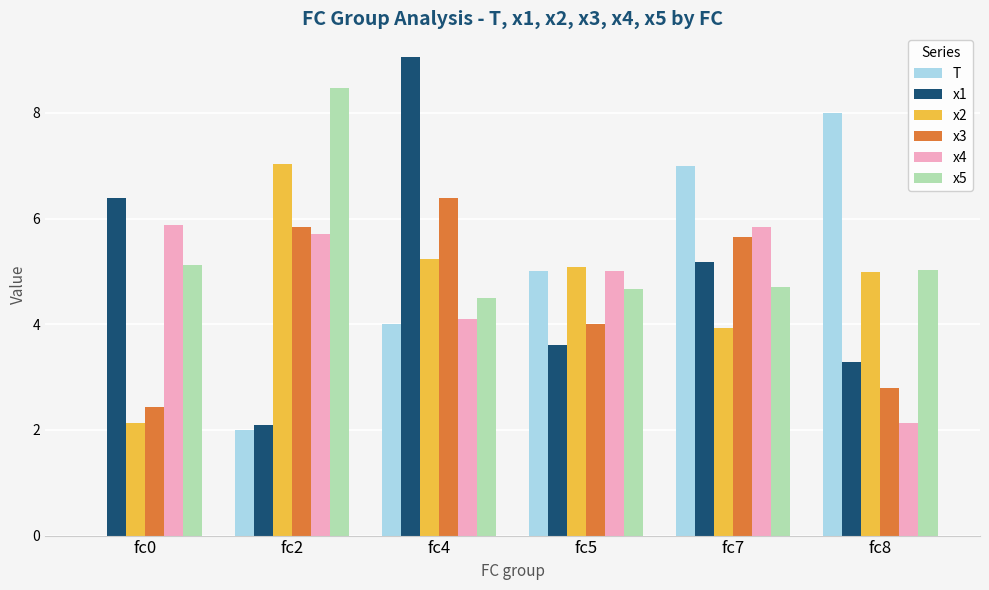

What is the sum of all x2 values?

28.4